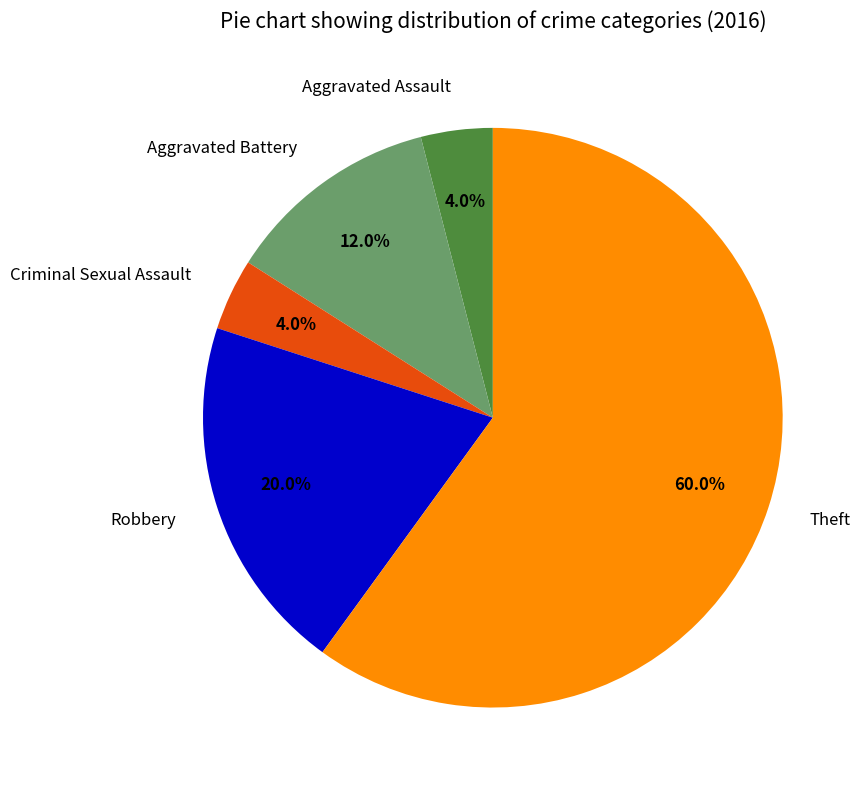

Count the number of slices in the pie.

5